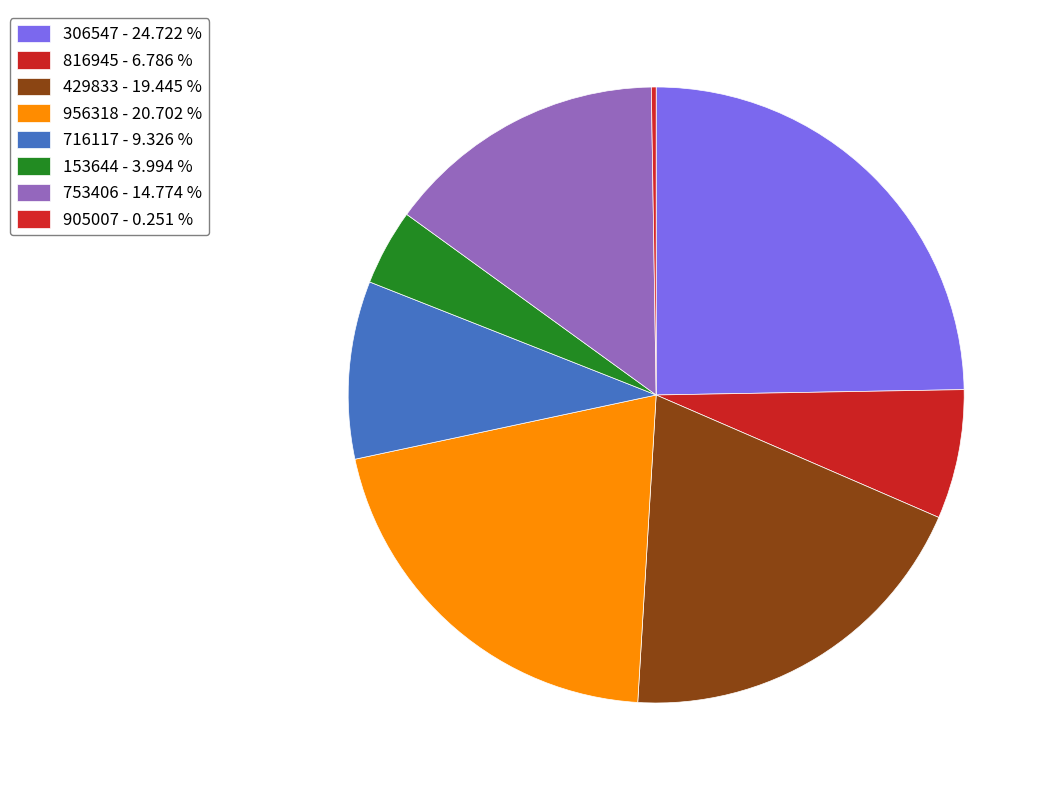

Do 905007 and 153644 together represent more than half of the pie?

No